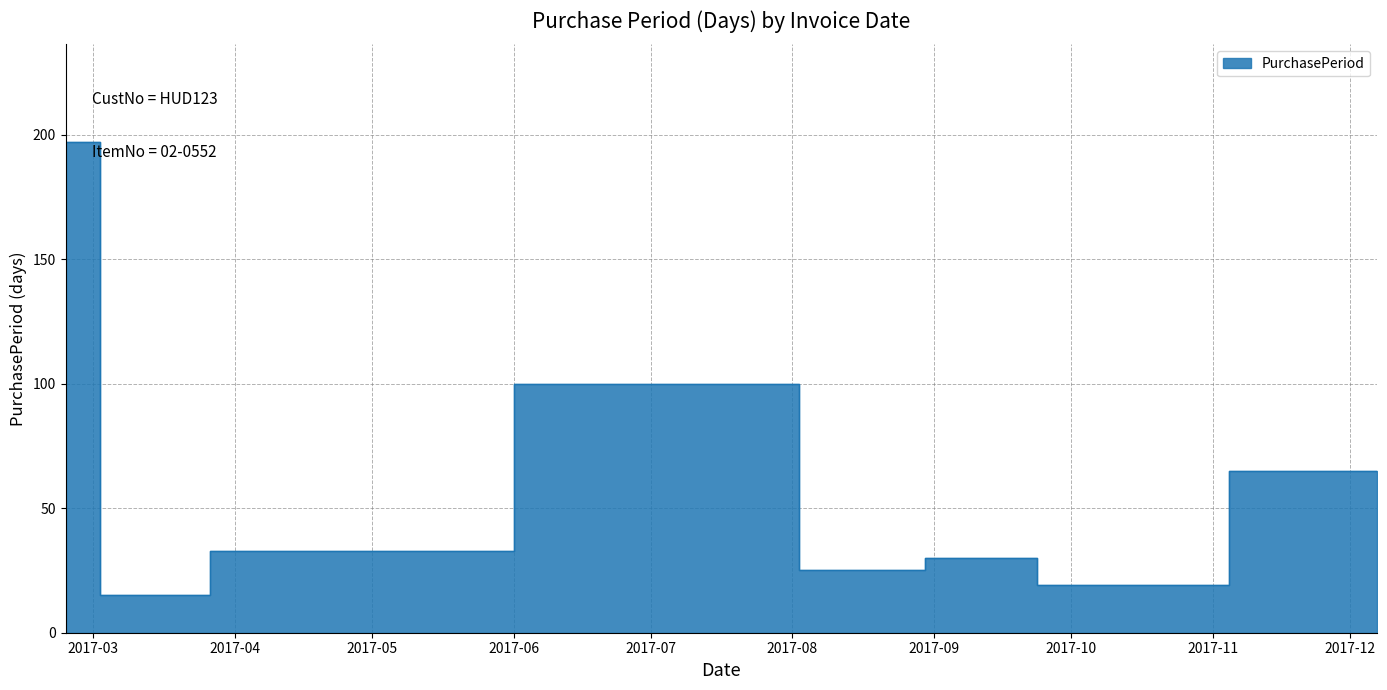

What is the value of the 4th point from the left?

100